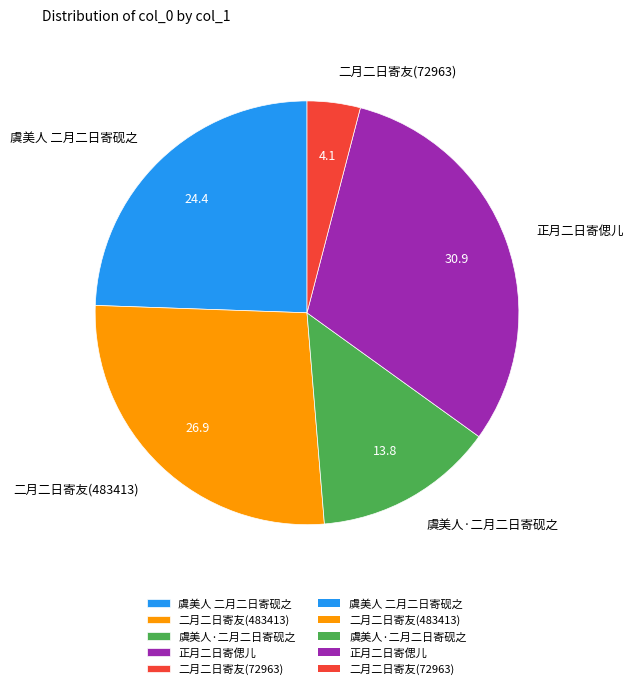

The 虞美人 二月二日寄砚之 slice represents 24% of the pie. True or false?

True